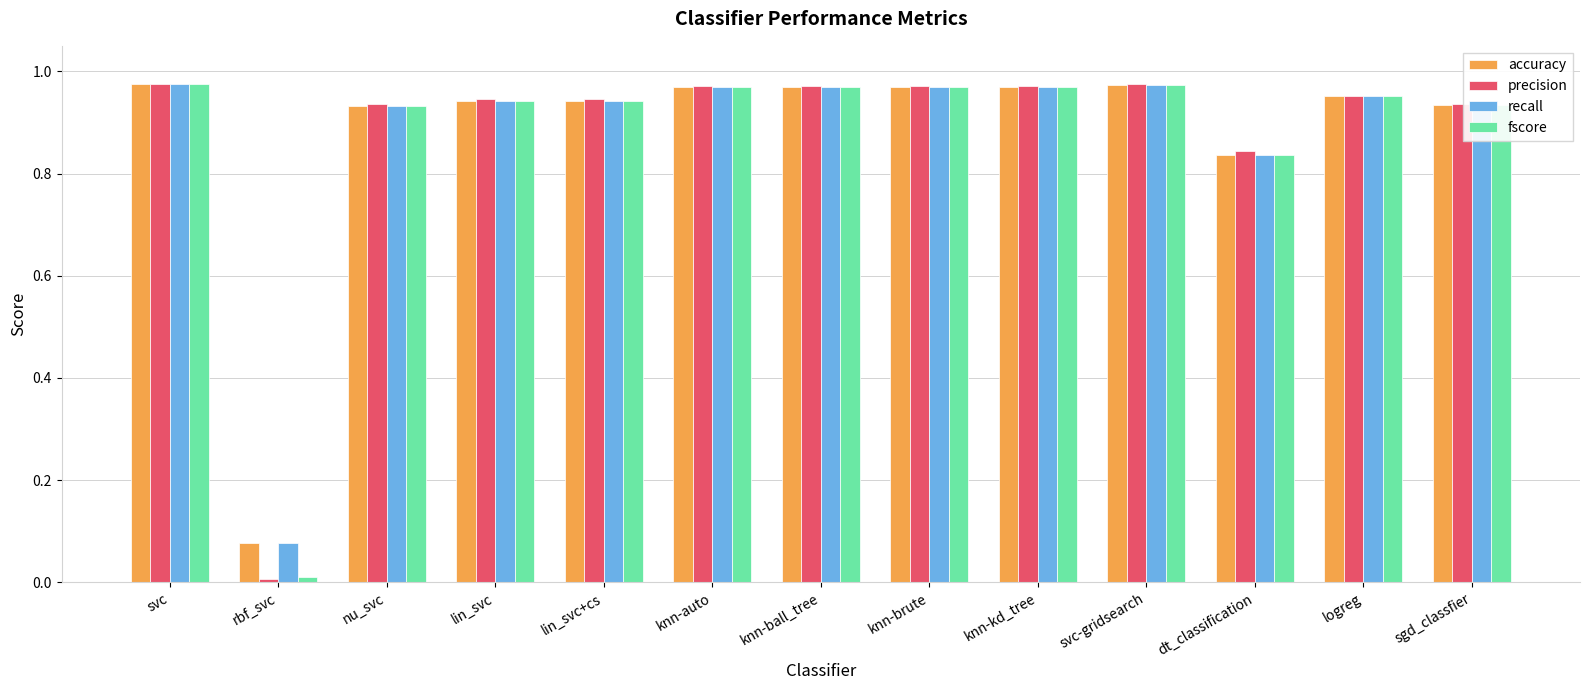

True or false: accuracy has a value of 0.5 at lin_svc.

False